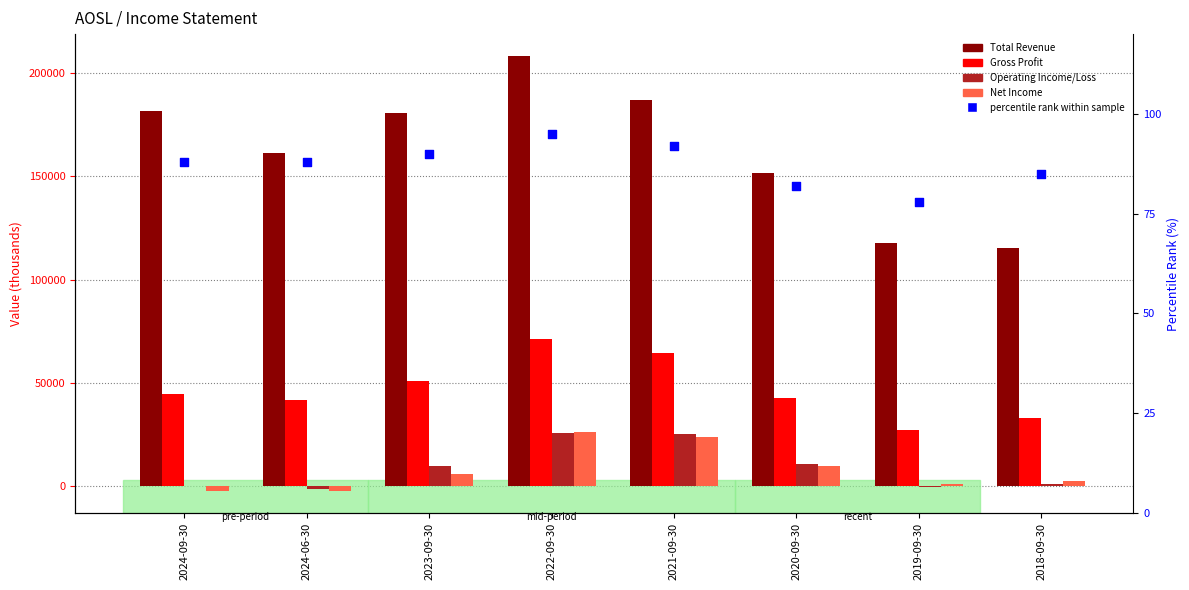

Which series reaches the minimum Y coordinate?

Net Income